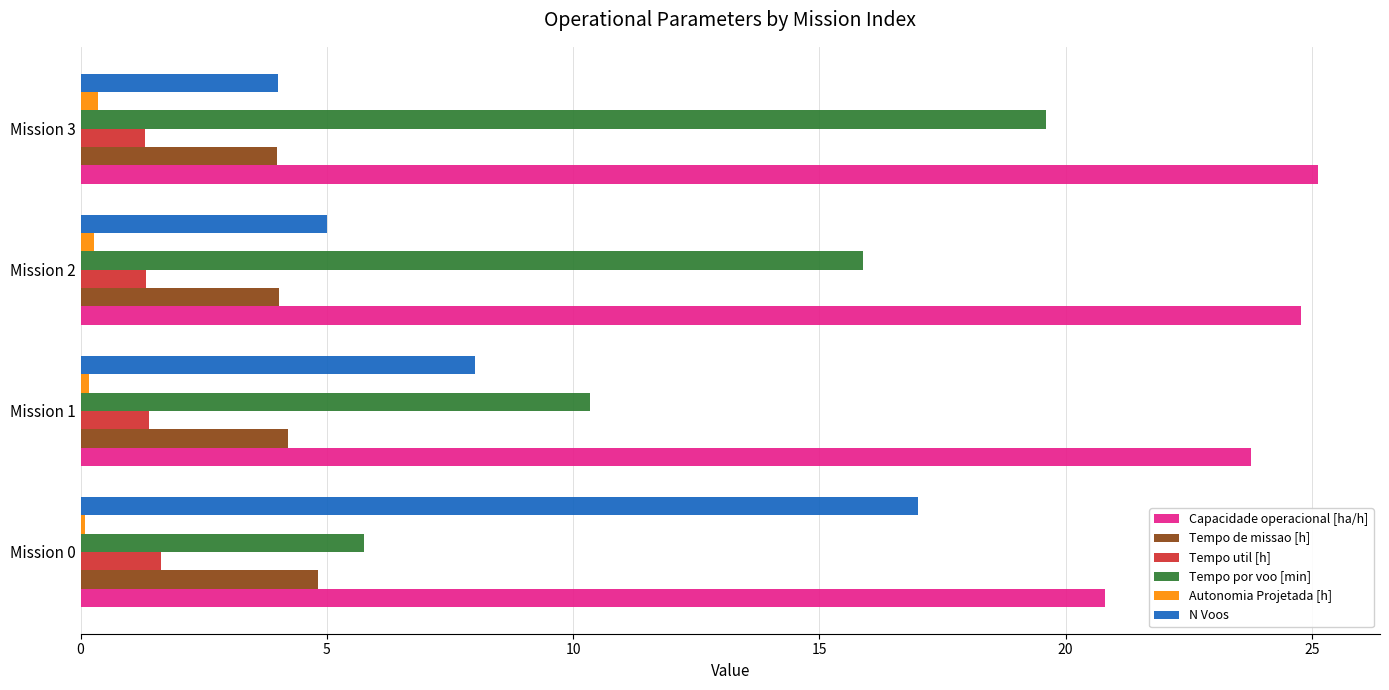

Is it true that N Voos equals 2.9 at Mission 1?

False